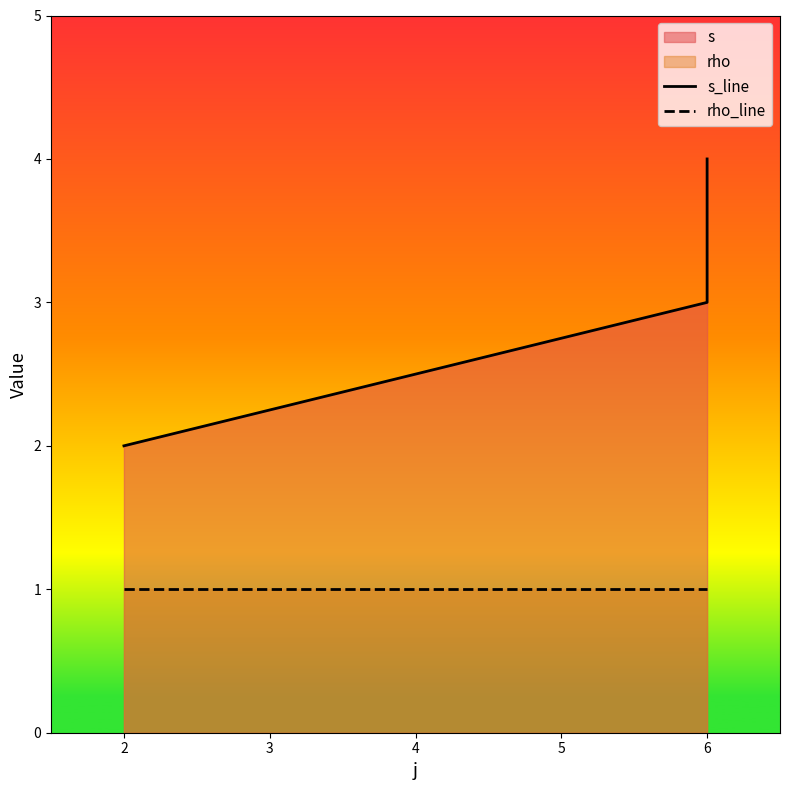

Is it true that rho_line equals 1 at 2?

True